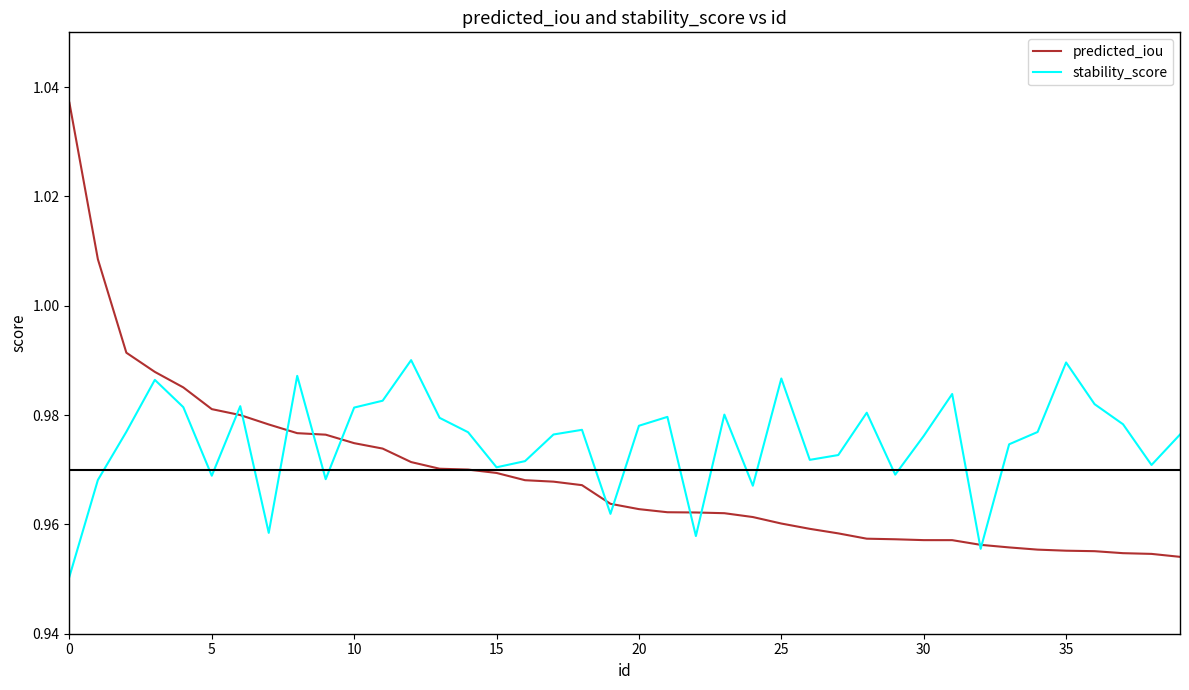

Rank the series by their average value, from highest to lowest.

stability_score, predicted_iou